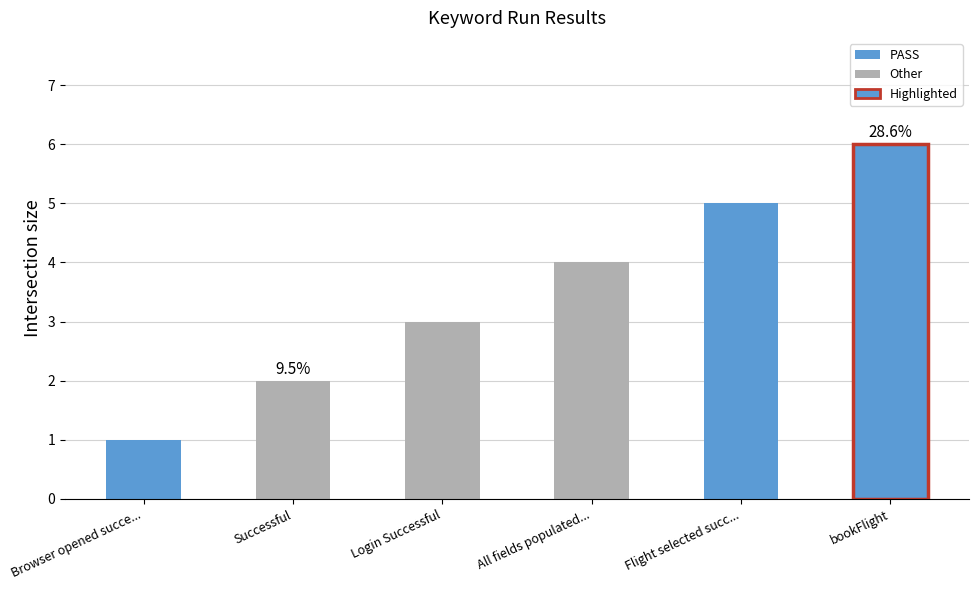

What is the label of the 3rd bar from the right?

All fields populated...